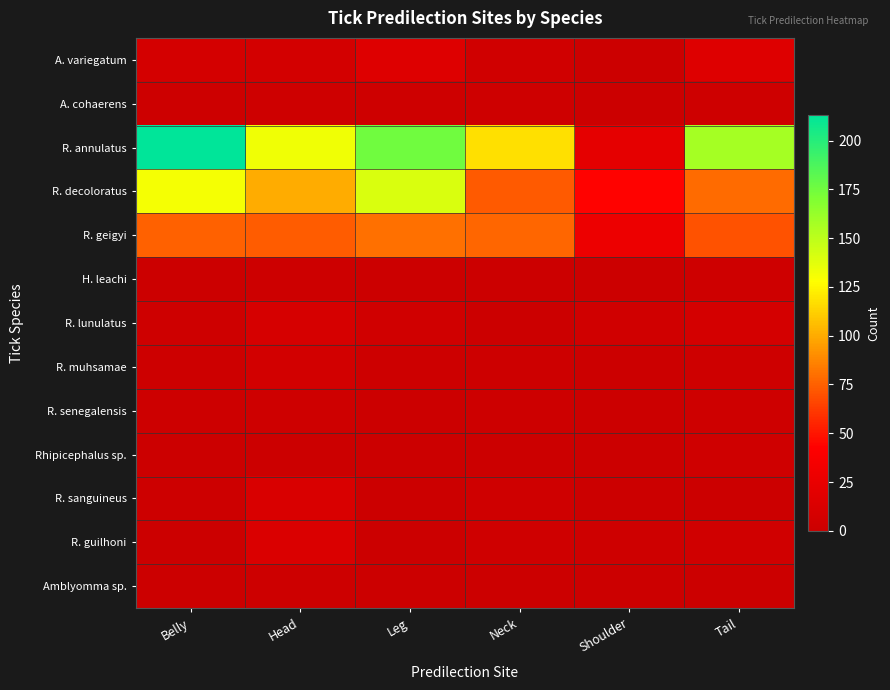

At which category does the chart reach its minimum across all series?

Shoulder